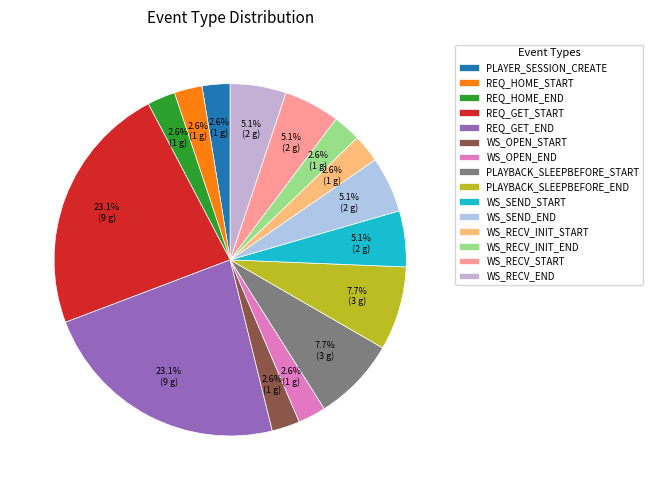

Is it true that WS_RECV_START is 5% of the pie?

True